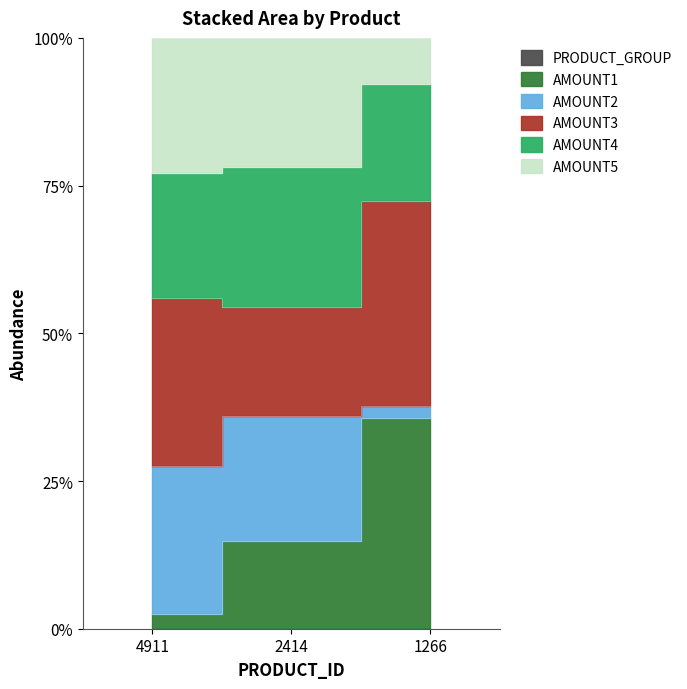

Read the AMOUNT1 value at 4911.

2.4